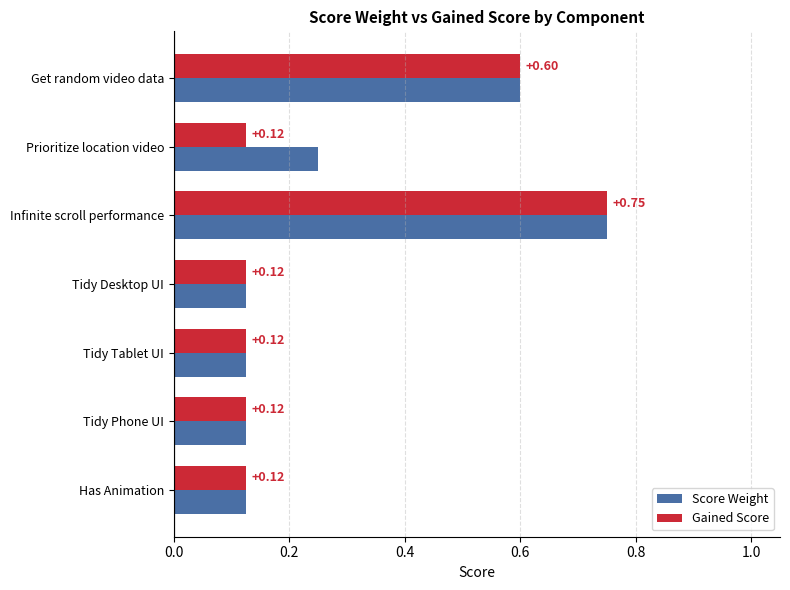

What is the difference between the maximum and second lowest values in the Score Weight series?

0.6